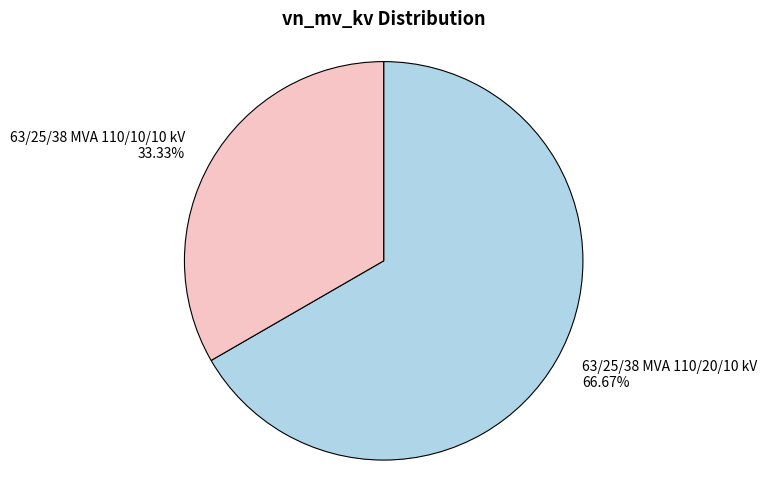

To the nearest percent, what is the average slice percentage?

50%